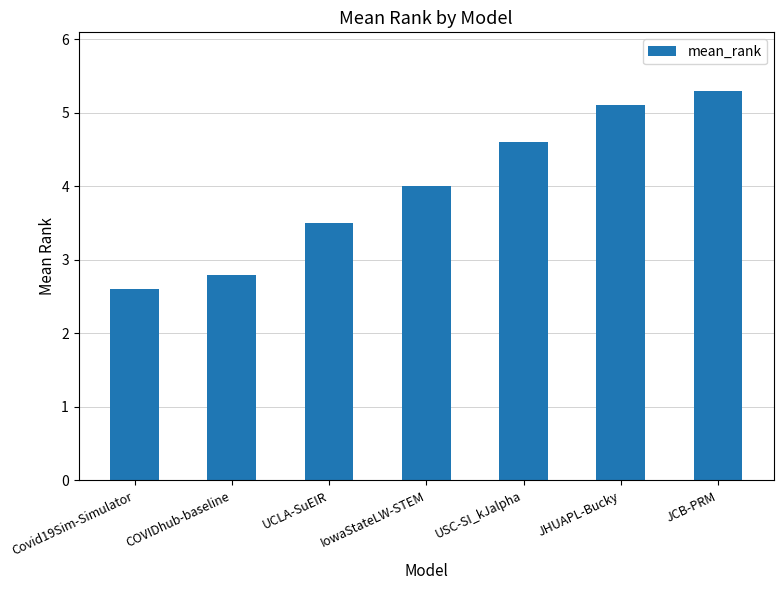

Is it true that the value at JCB-PRM is 5.3?

True